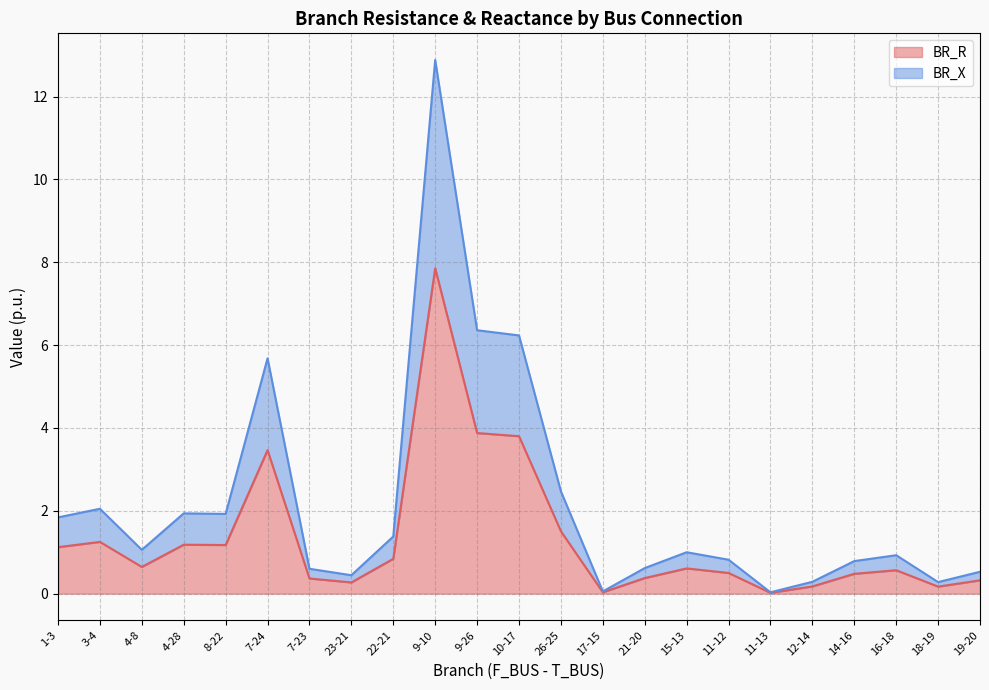

Is it true that BR_X equals 0.3 at 7-23?

False